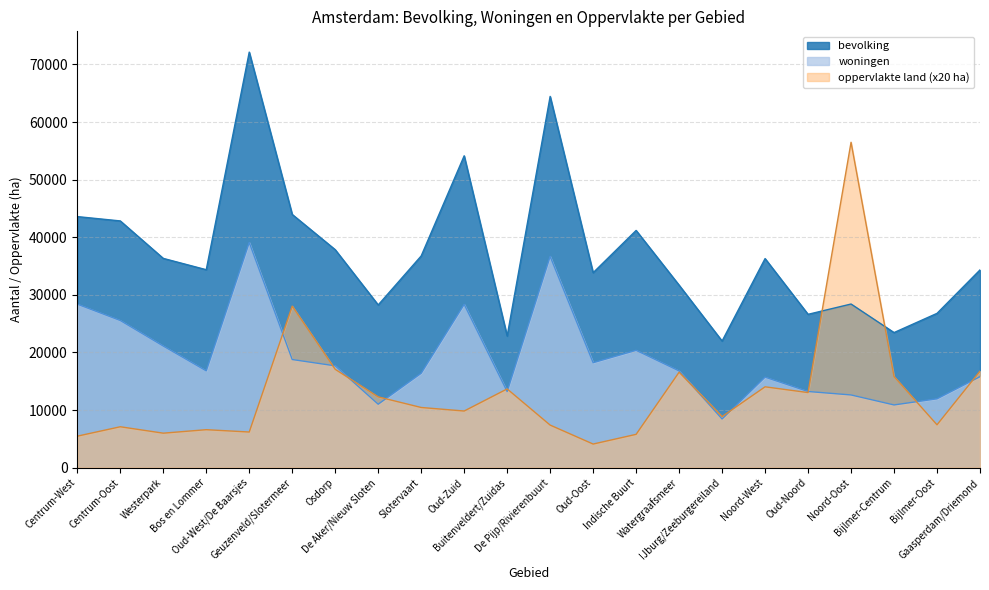

How many distinct data groups are displayed?

3